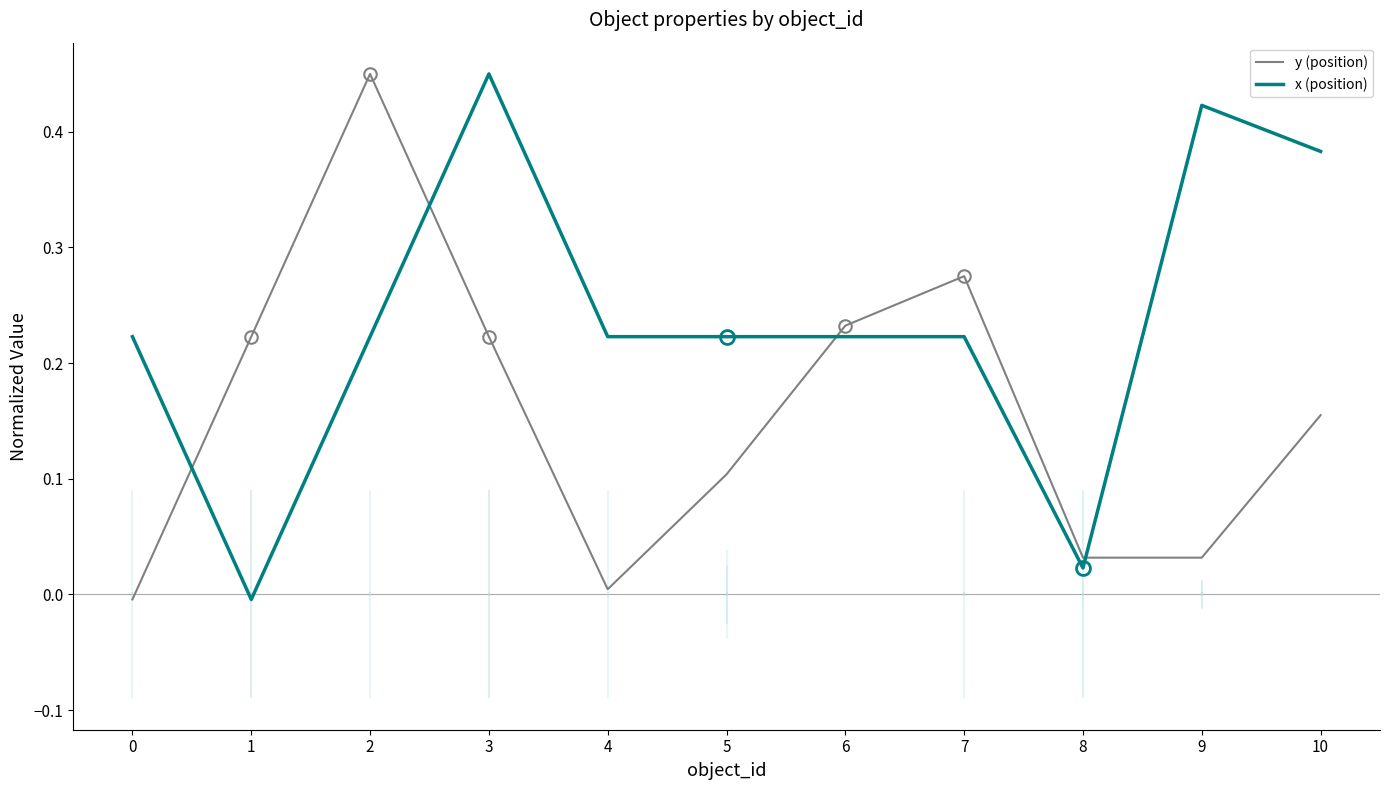

Reading left to right, extract all data points from this chart.

y (position): -0.0	0.2	0.5	0.2	0.0	0.1	0.2	0.3	0.0	0.0	0.2
x (position): 0.2	-0.0	0.2	0.5	0.2	0.2	0.2	0.2	0.0	0.4	0.4